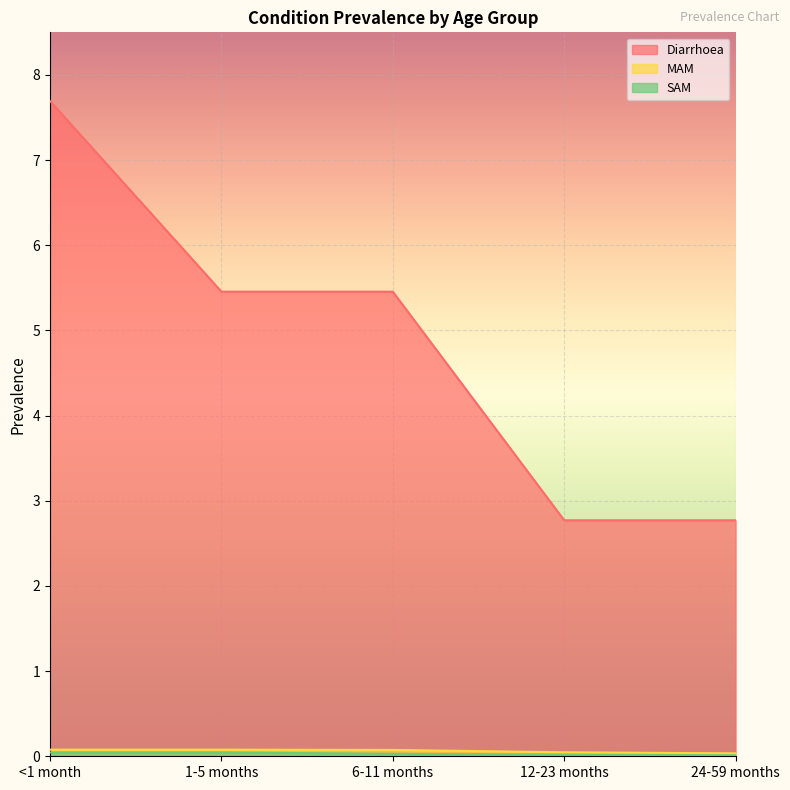

What is the maximum value shown in the chart?

7.7